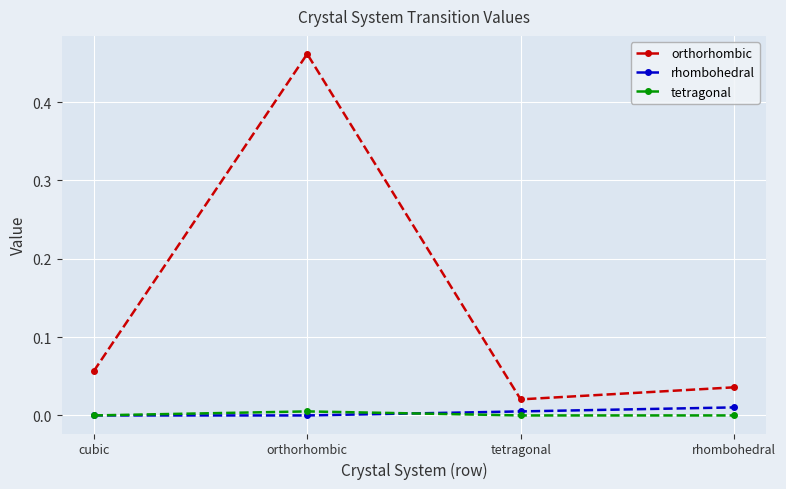

Is the value of rhombohedral at orthorhombic greater than the value of orthorhombic at orthorhombic?

No